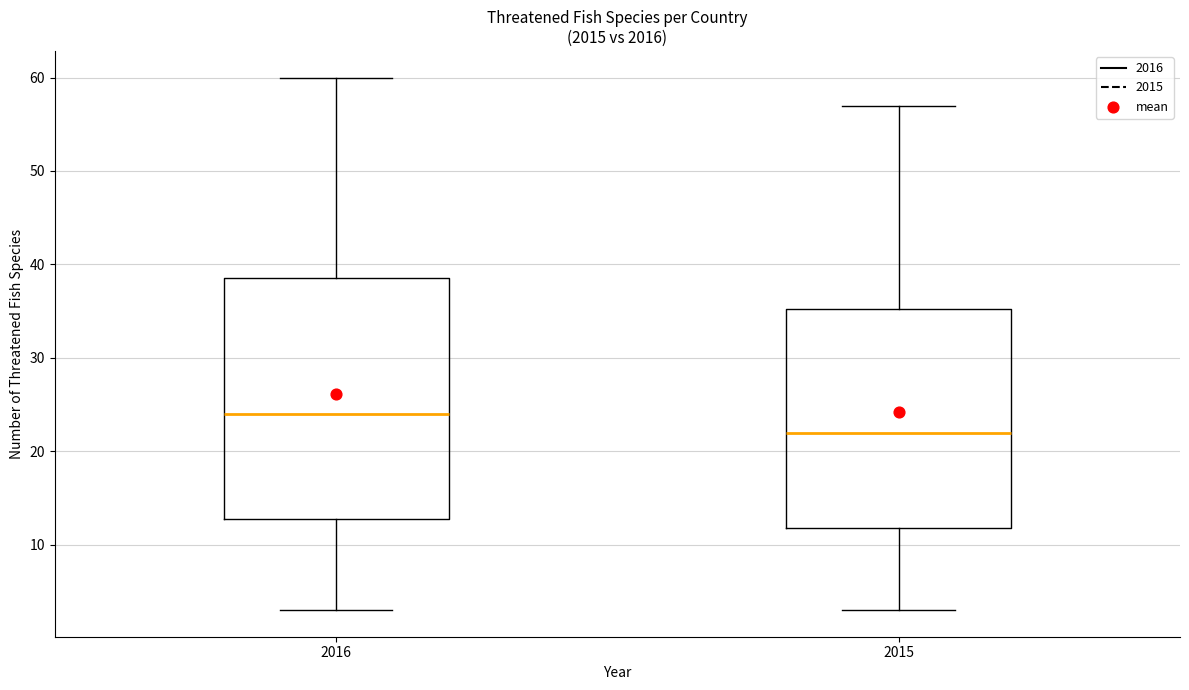

Which box's median line is the highest?

2016